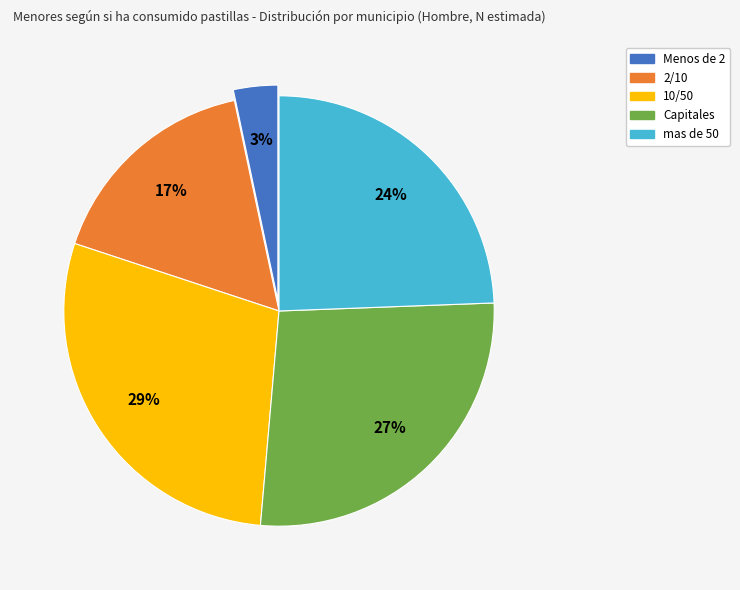

What percentage is the 10/50 slice, to the nearest percent?

29%